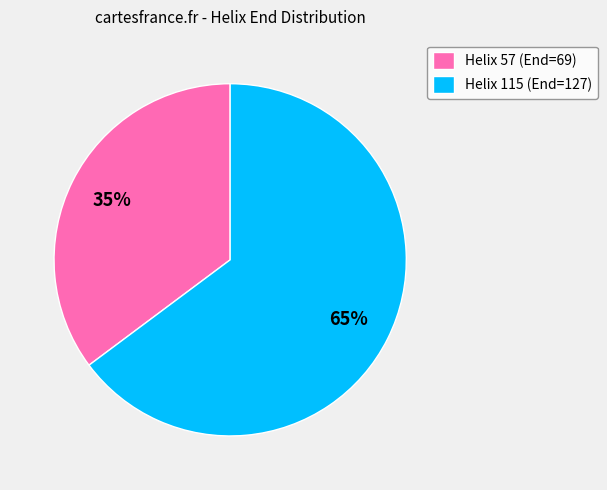

To the nearest percent, what is the average slice percentage?

50%